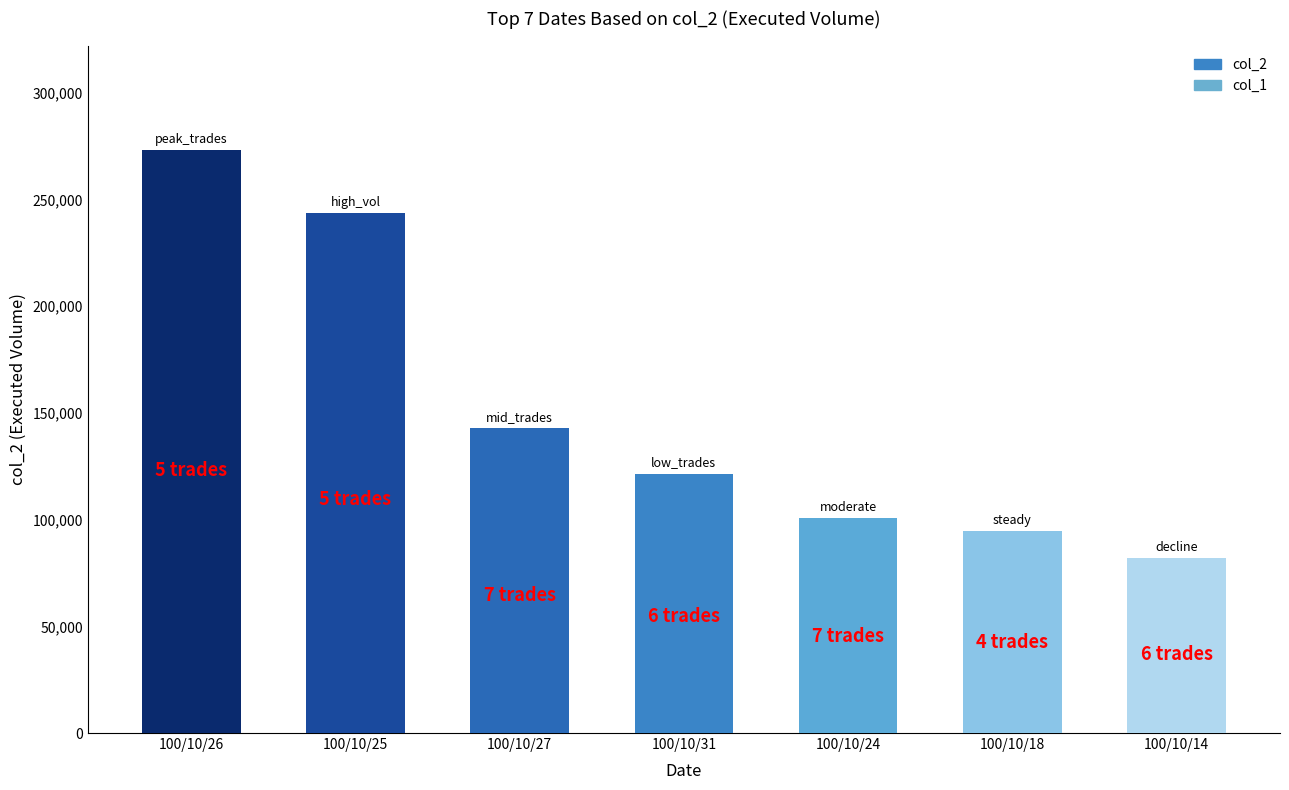

Rank the categories by value from lowest to highest.

100/10/14, 100/10/18, 100/10/24, 100/10/31, 100/10/27, 100/10/25, 100/10/26